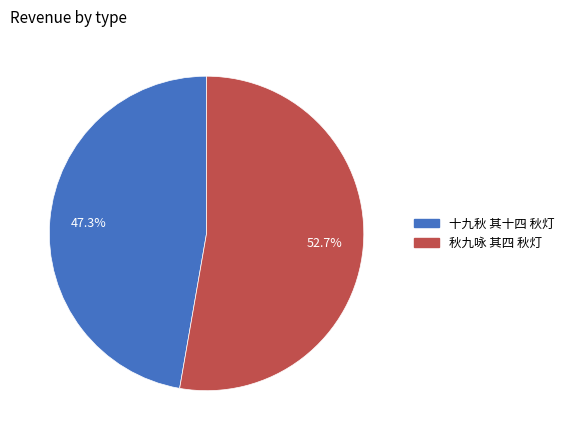

Count the number of slices in the pie.

2